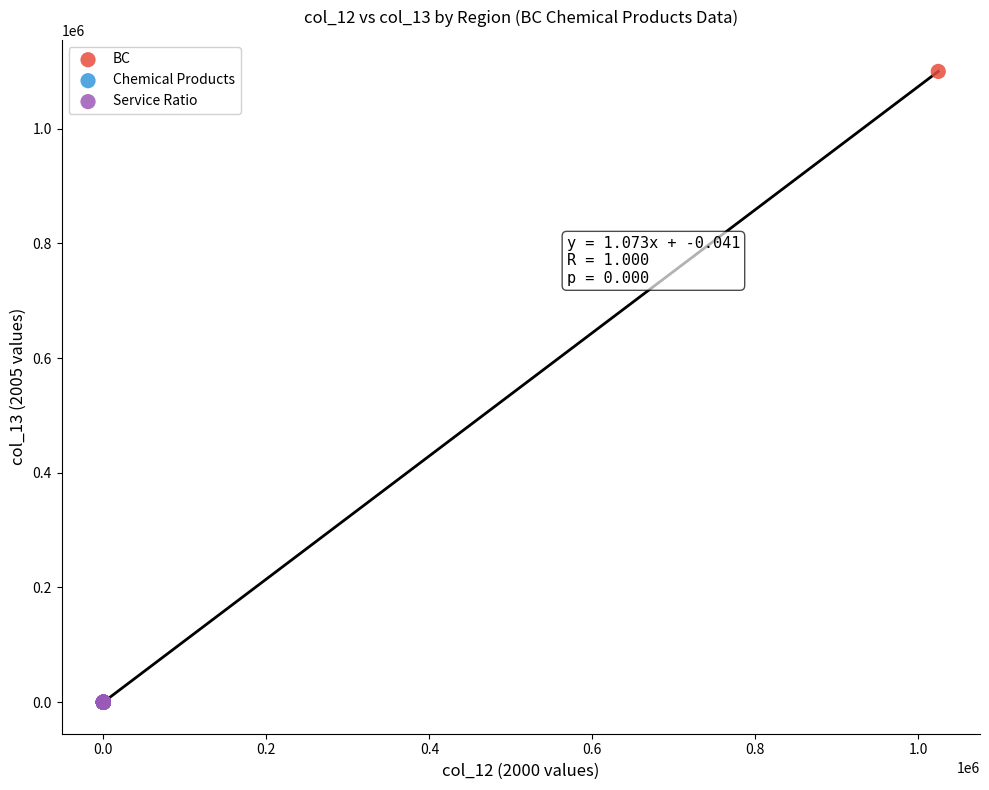

Which series has the widest spread of Y values?

BC